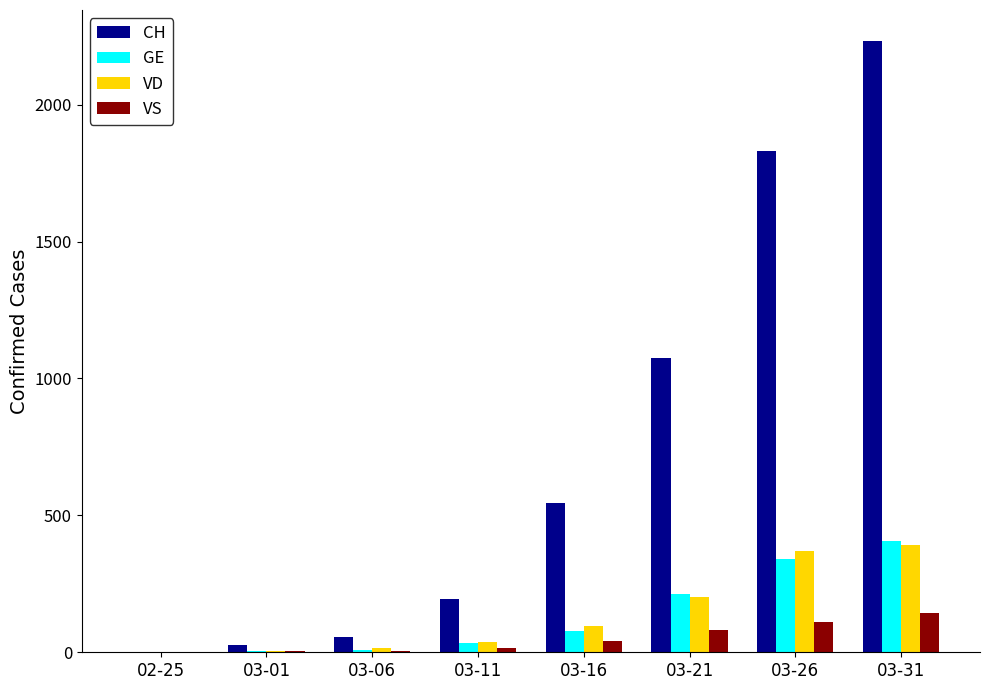

What is the approximate value of VD at 03-06?

15